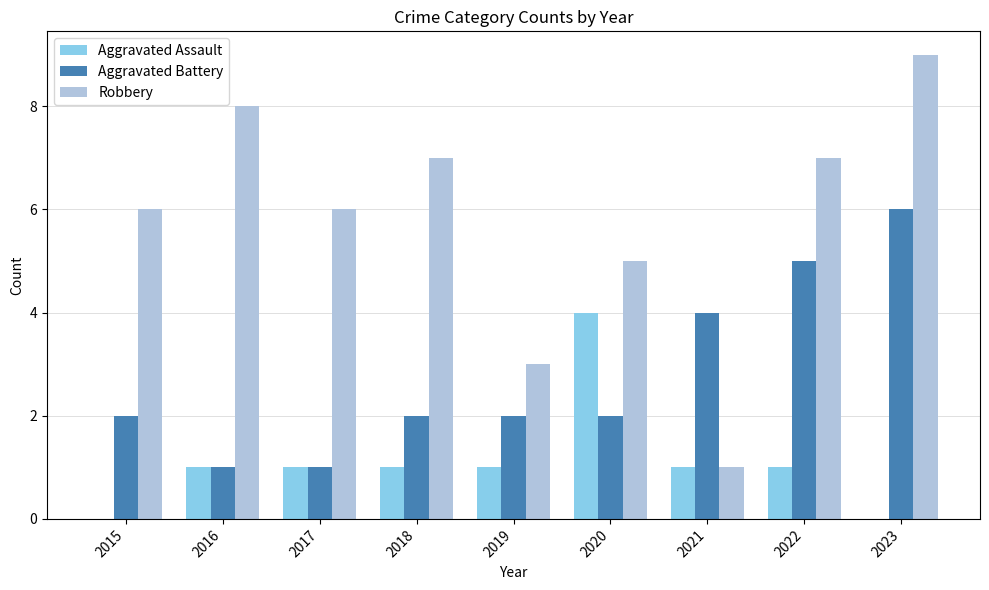

What is the total value across all series at 2019?

6